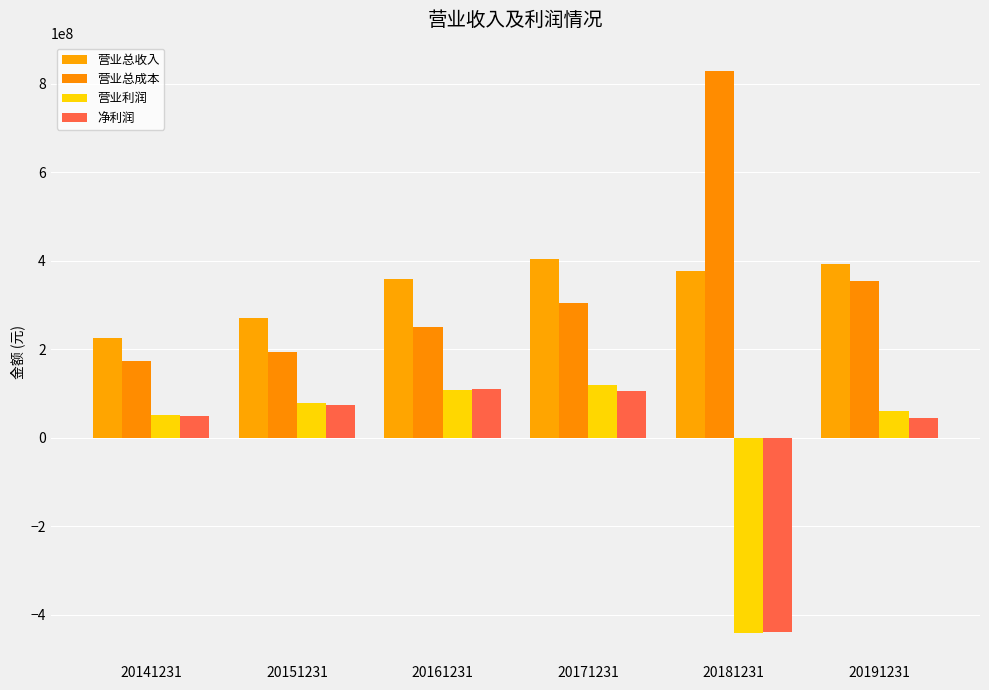

The 净利润 series shows 75303922.4 at 20191231. True or false?

False